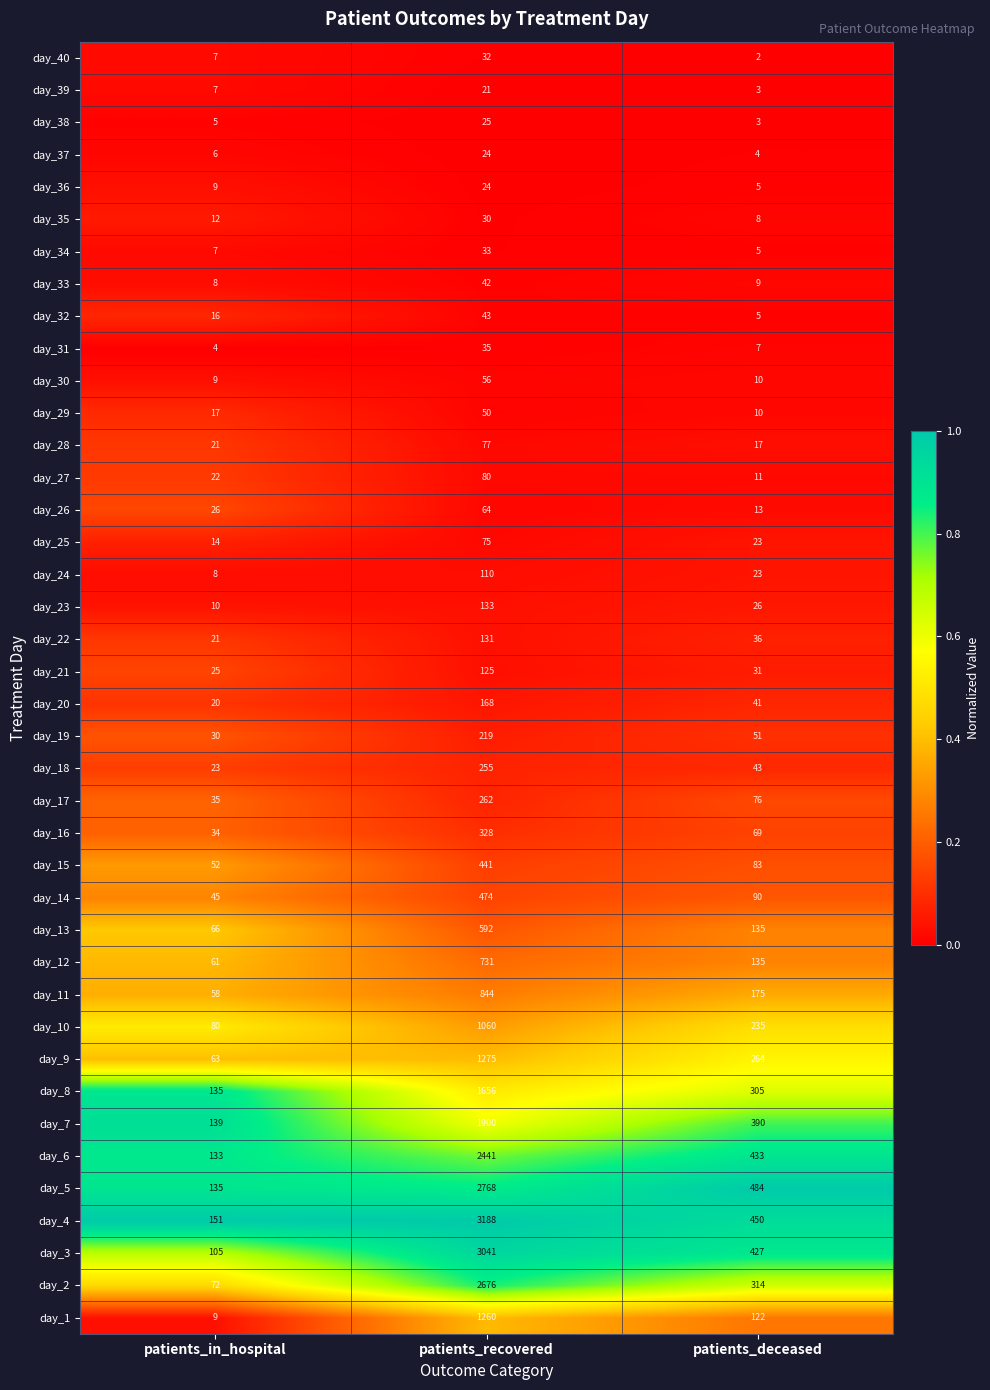

Between patients_recovered and patients_deceased, which series saw the biggest shift?

day_4